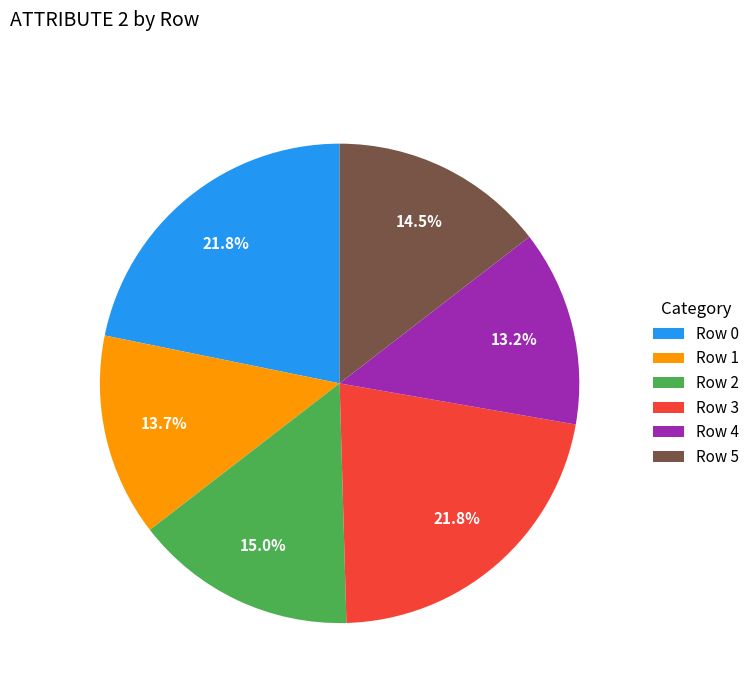

Between Row 4 and Row 0, which is larger?

Row 0